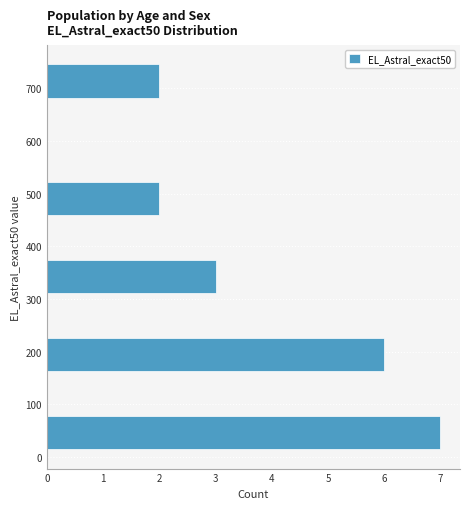

Over which range of the y-axis is the bar longest?

10 to 80